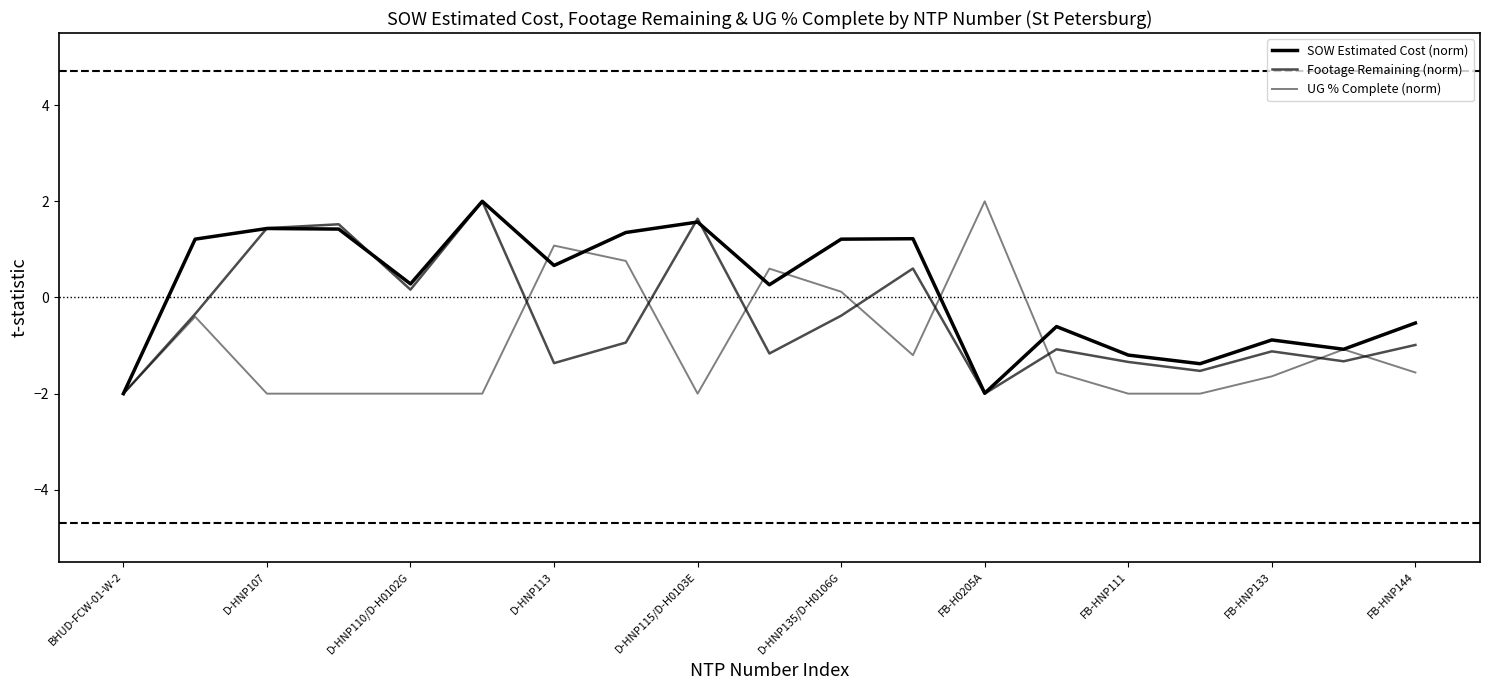

How many lines are shown in the chart?

3